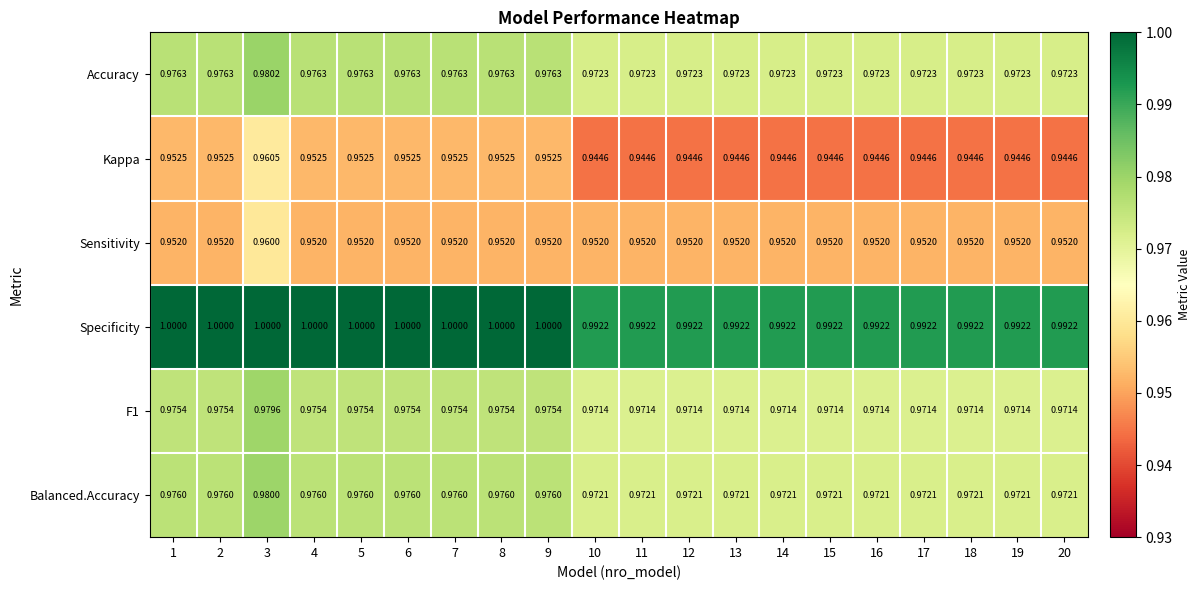

Which series has the largest total across all categories?

Specificity